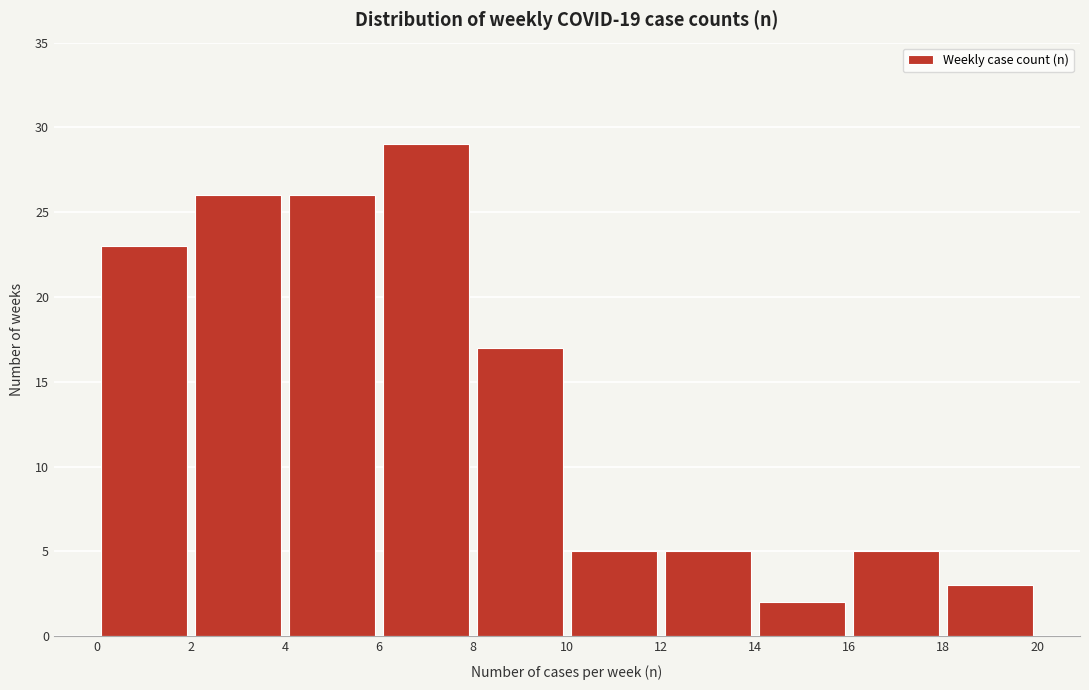

Reading left to right, list every bar in this chart as the range it spans on the x-axis followed by its height. The values are not printed on the chart, so give them approximately, as read against the axis.

0 to 2: 23
2 to 4: 26
4 to 6: 26
6 to 8: 29
8 to 10: 17
10 to 12: 5
12 to 14: 5
14 to 16: 2
16 to 18: 5
18 to 20: 3